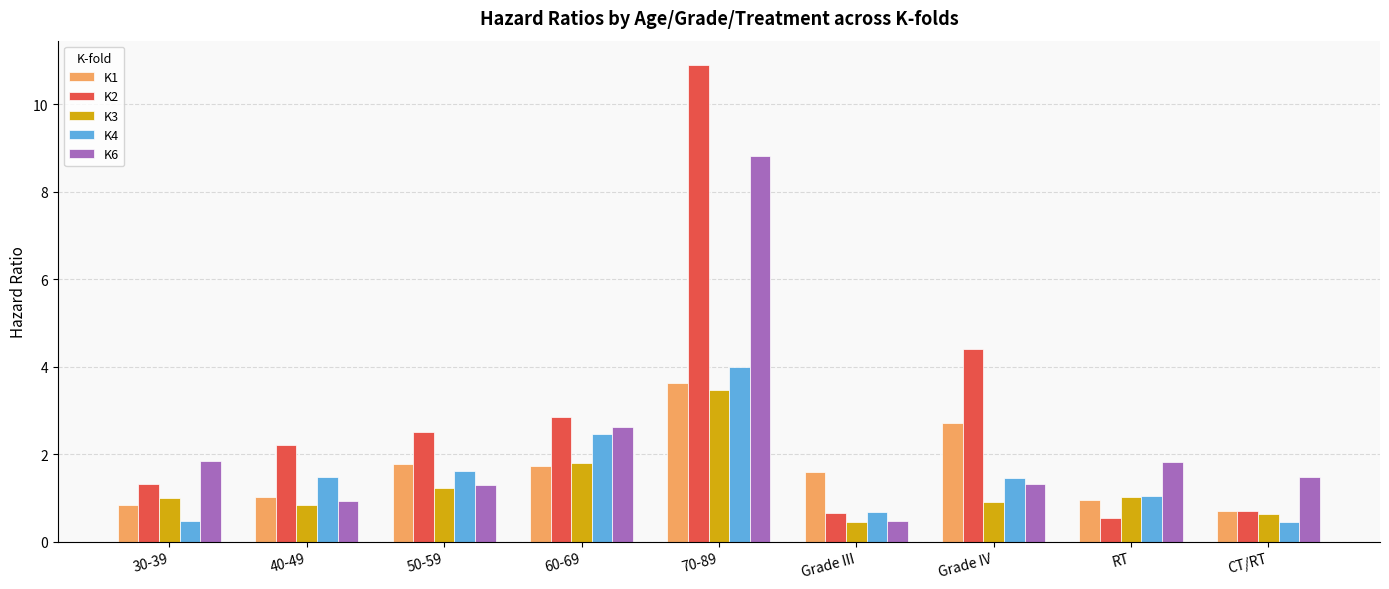

At how many categories does at least one series exceed 8?

1